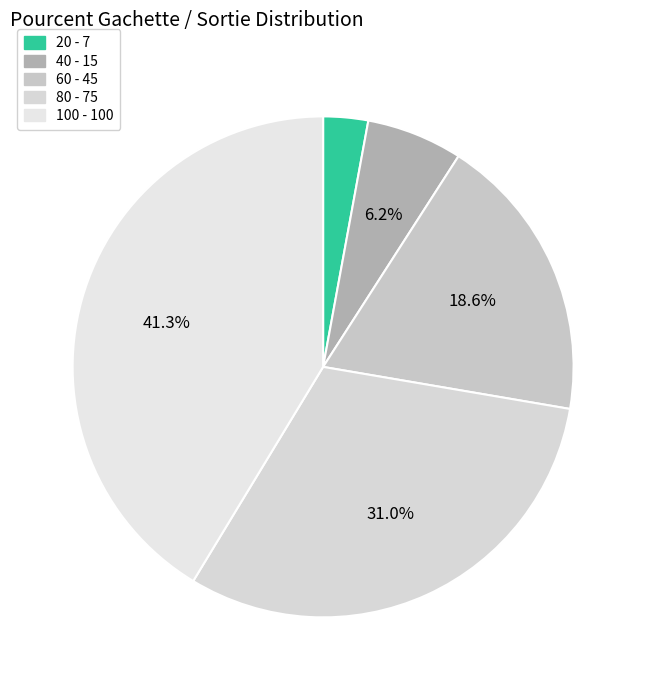

Do 100 and 80 together represent more than half of the pie?

Yes